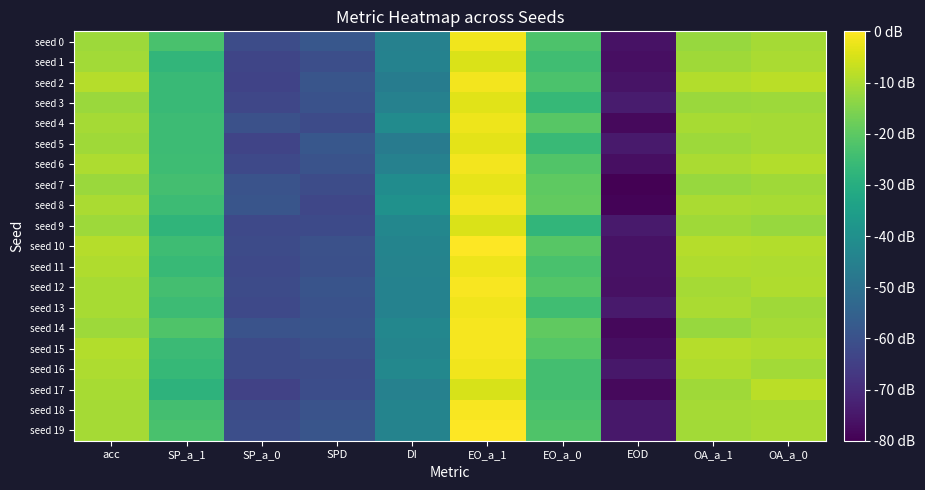

How many data points does each series have?

10